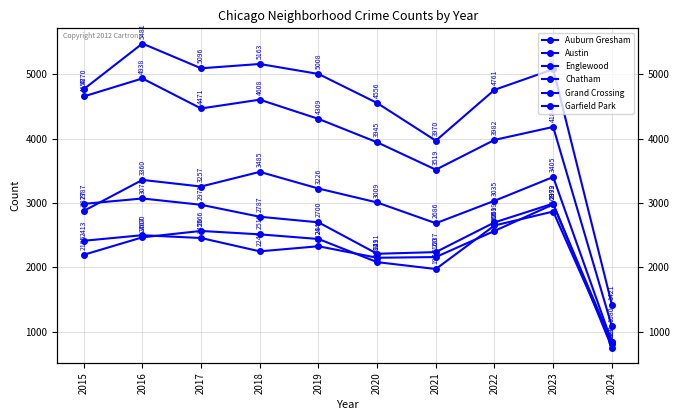

At 2023, list the series in order from largest to smallest.

Austin, Englewood, Garfield Park, Auburn Gresham, Grand Crossing, Chatham